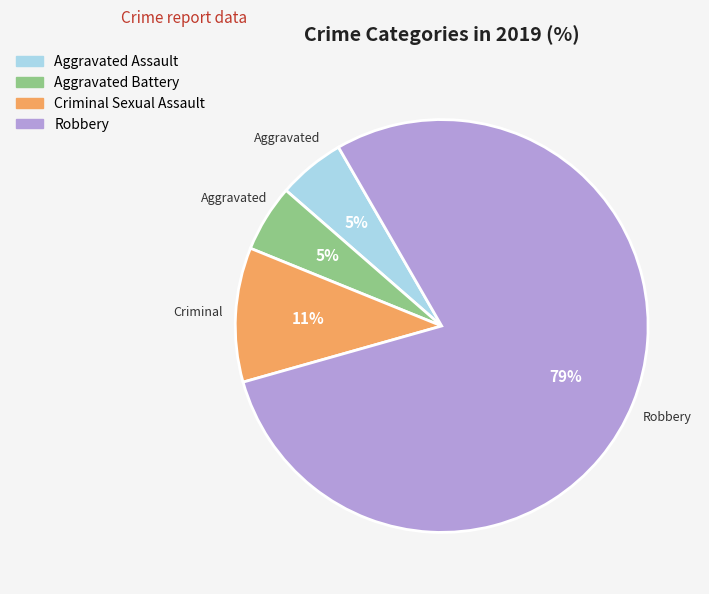

How many slices are in this pie chart?

4